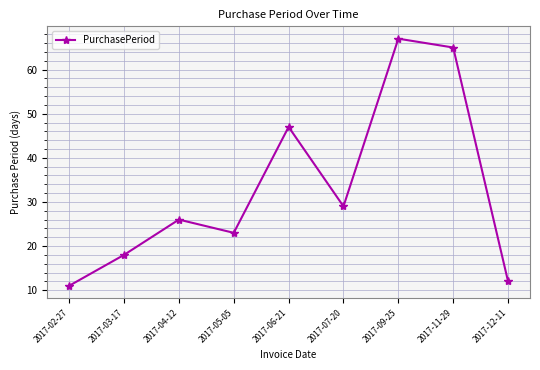

Count the number of categories in the chart.

9